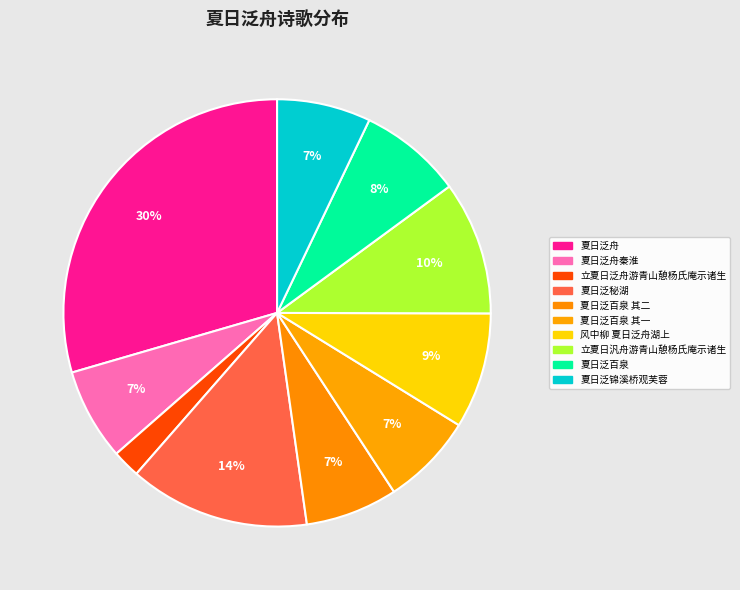

How many slices are in this pie chart?

10